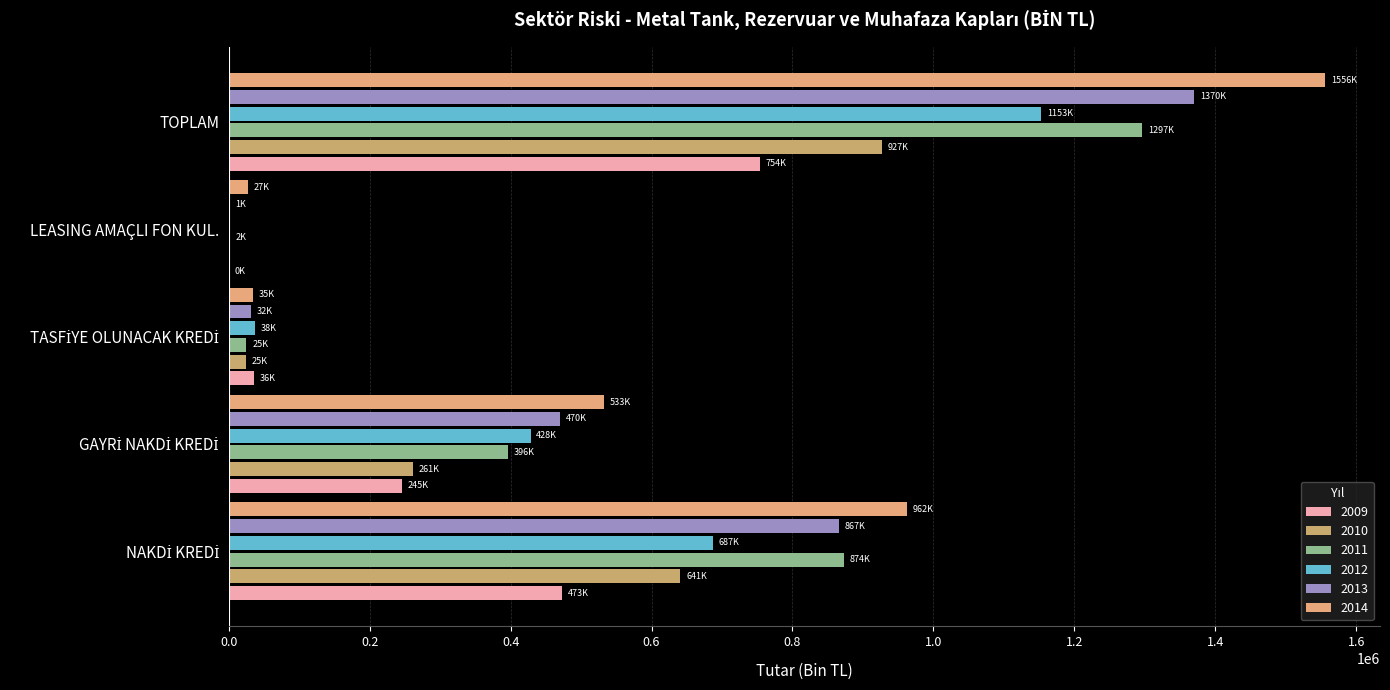

Which label corresponds to the largest value in the chart?

TOPLAM